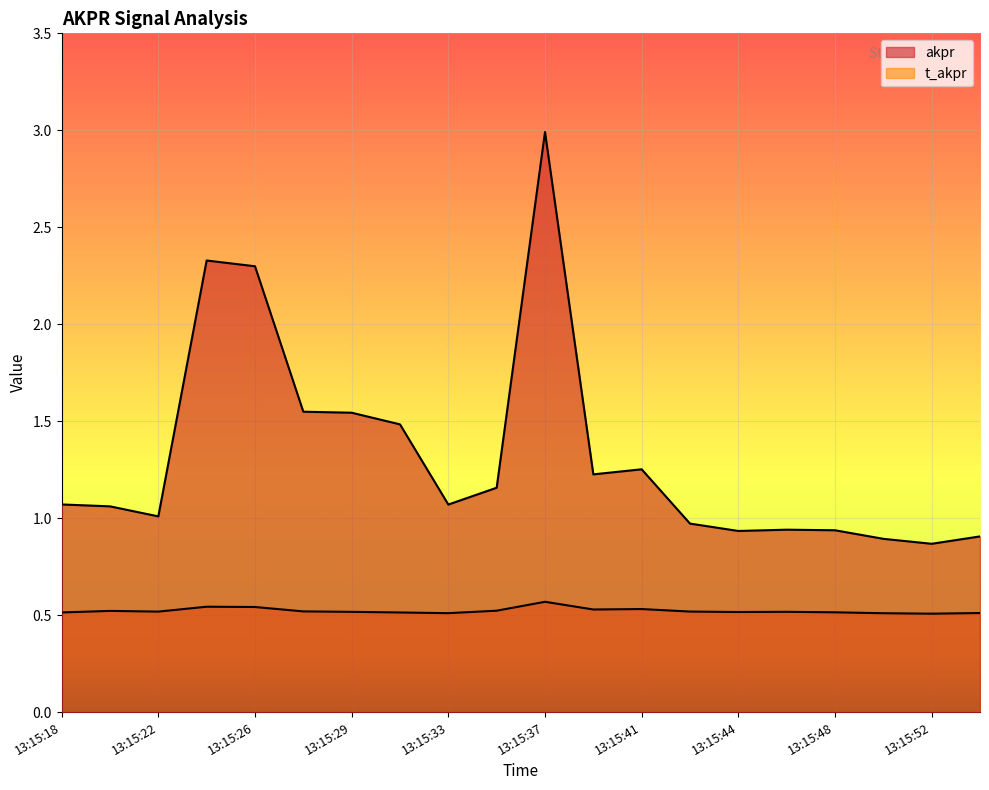

What are all the series names shown in the legend?

akpr, t_akpr